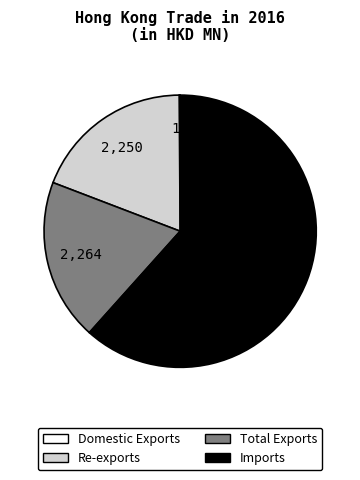

Is Total Exports the majority of the pie?

No